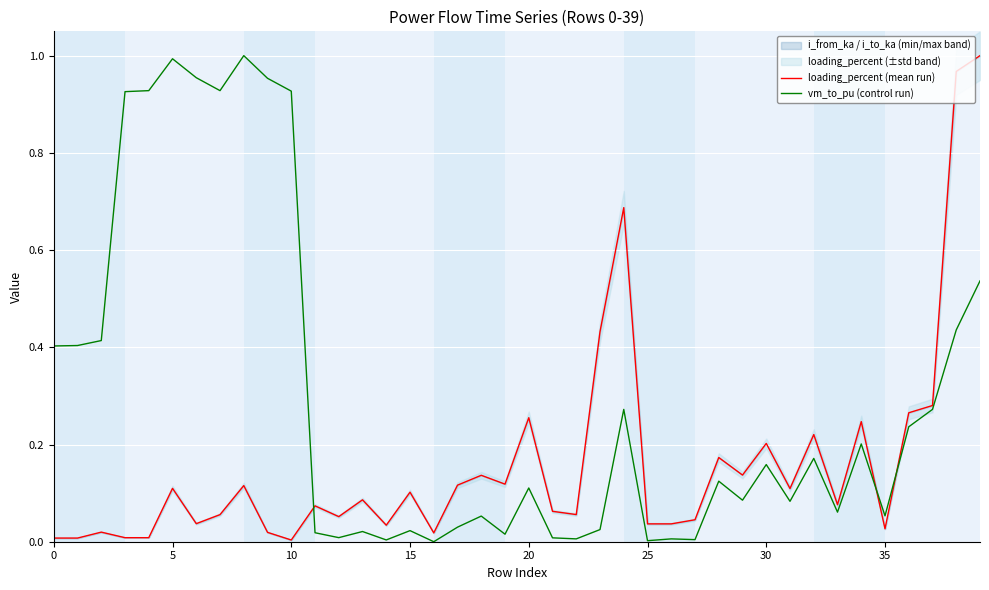

What is the total value across all series at 39?

1.5